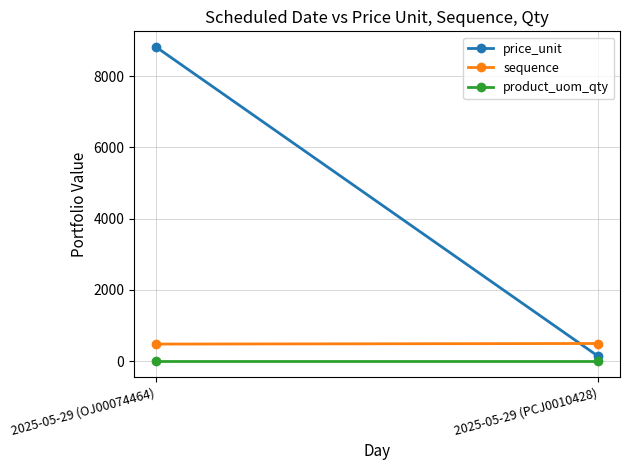

What is the smallest value displayed?

1.0